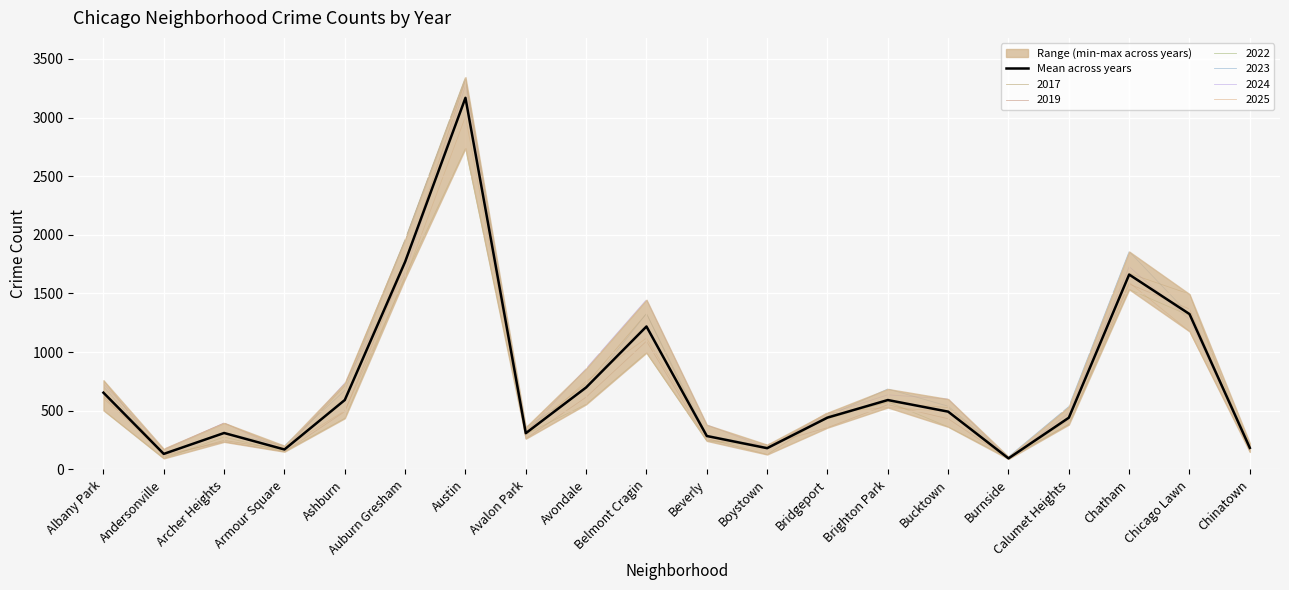

What is the change in value from Belmont Cragin to Boystown?

-1037.7